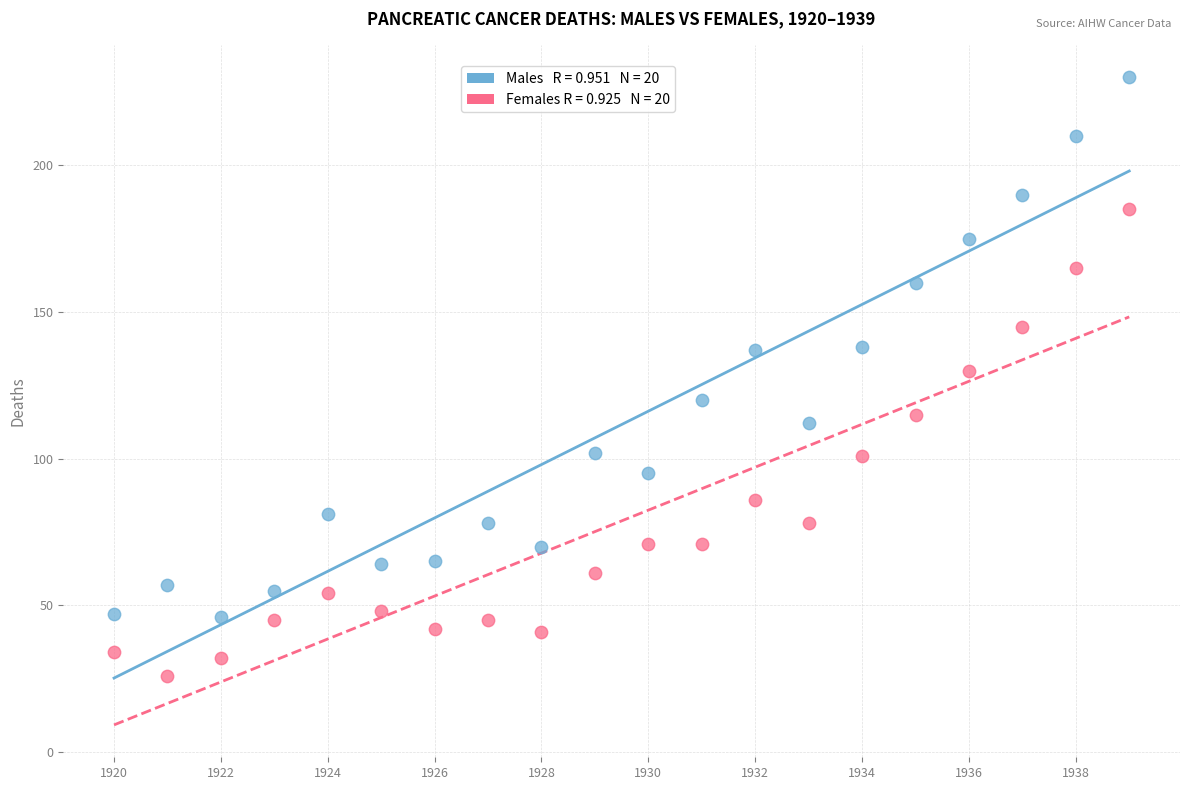

Across all data points, what is the range of Y values (max minus min)?

204